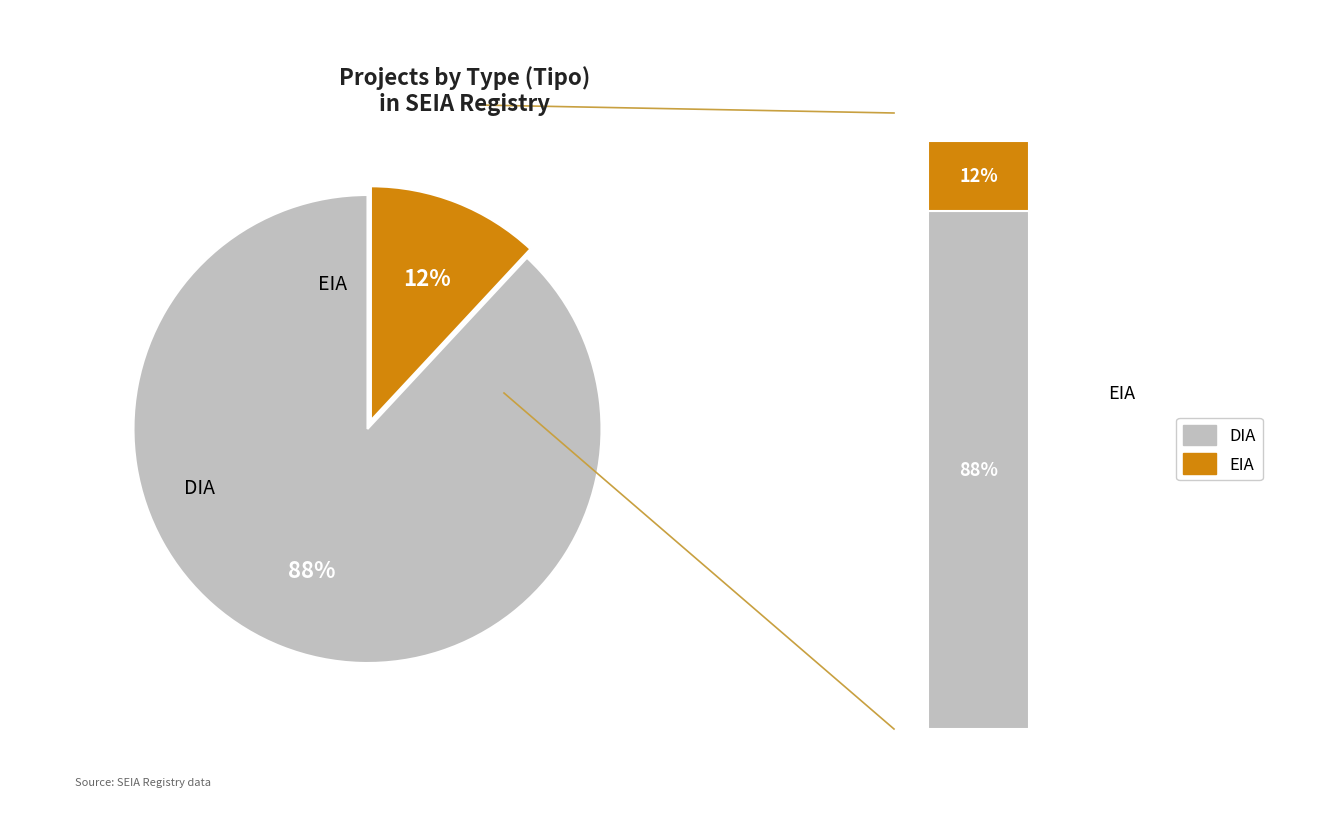

Which category has the smallest portion of the pie?

EIA